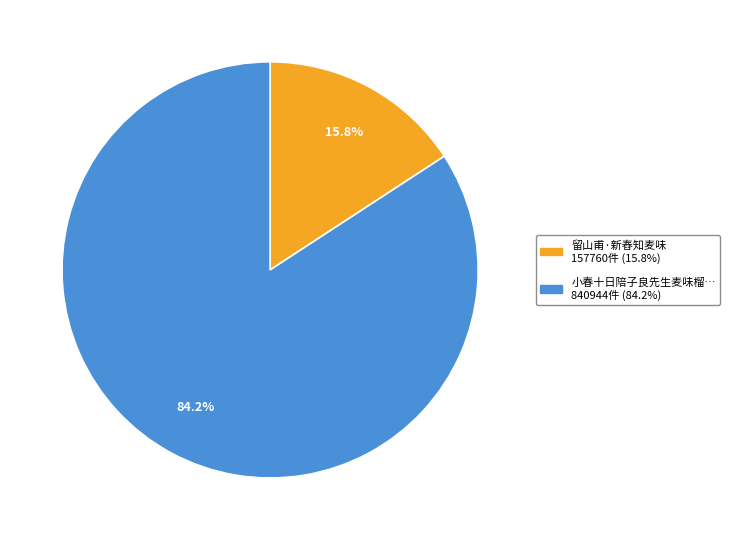

Does any single category account for the majority?

Yes